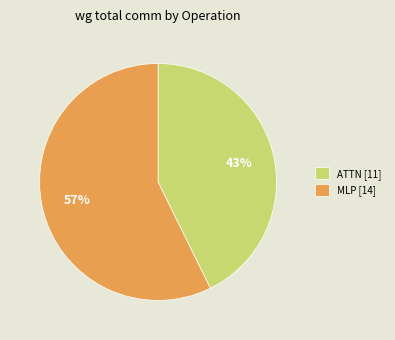

Is it true that MLP [14] is 72% of the pie?

False